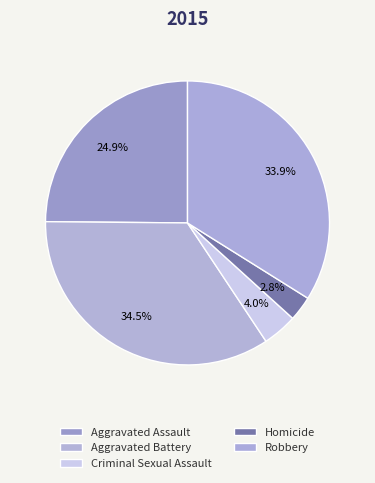

How many slices are in this pie chart?

5